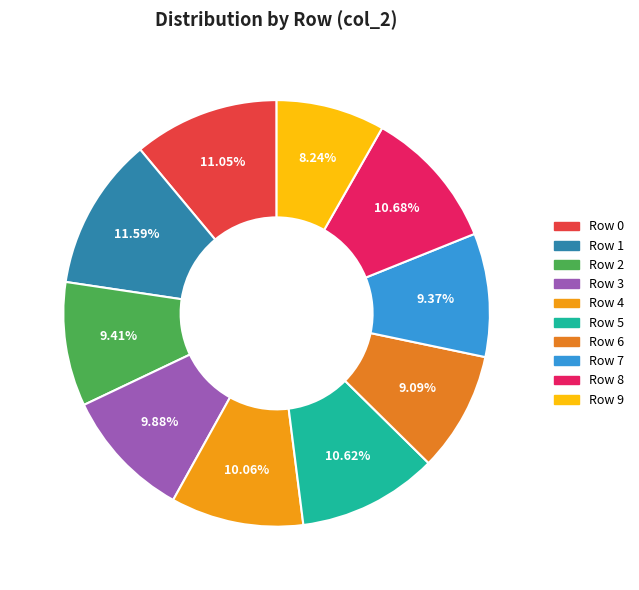

What percentage is the Row 2 slice, to the nearest percent?

9%